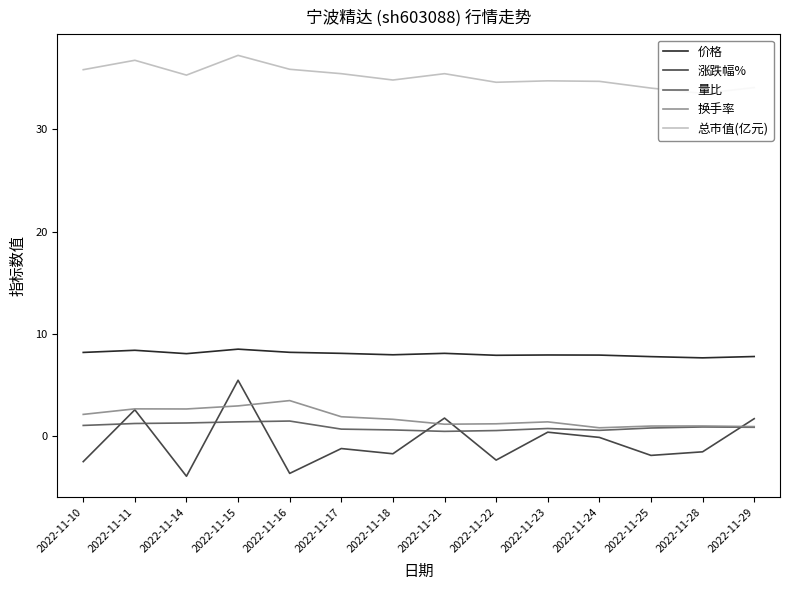

Count the number of data series in this chart.

5